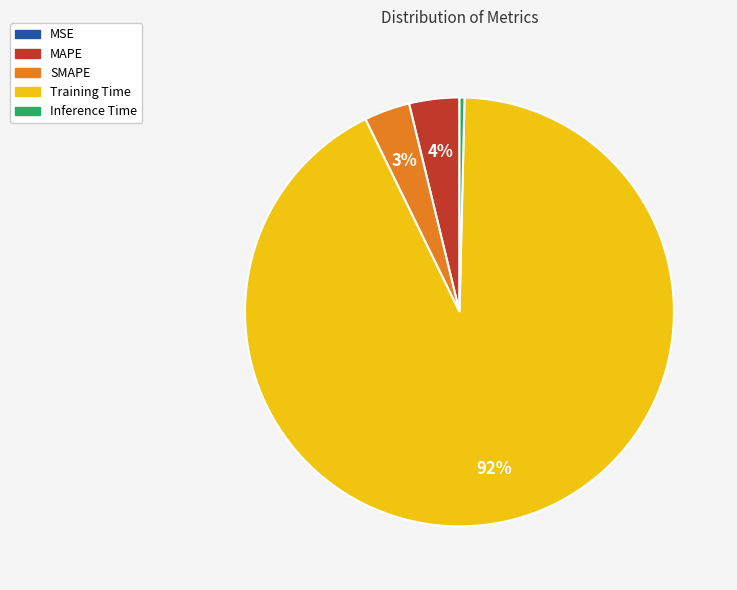

To the nearest percent, what is the average slice percentage?

20%